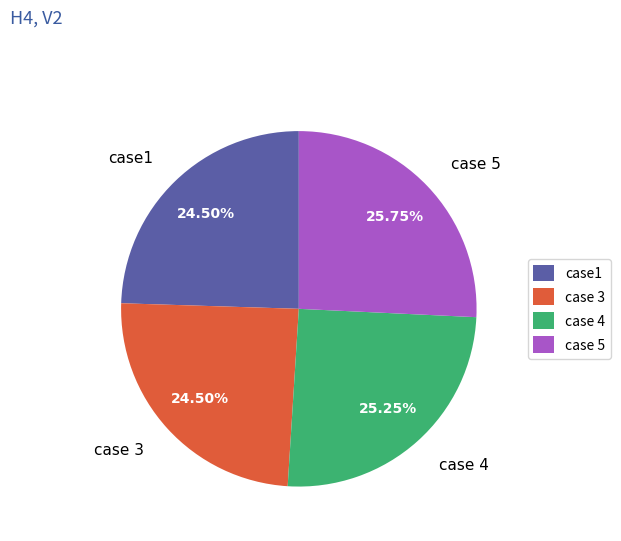

Approximately how many times larger is the value at case 3 compared to case 4?

1.0